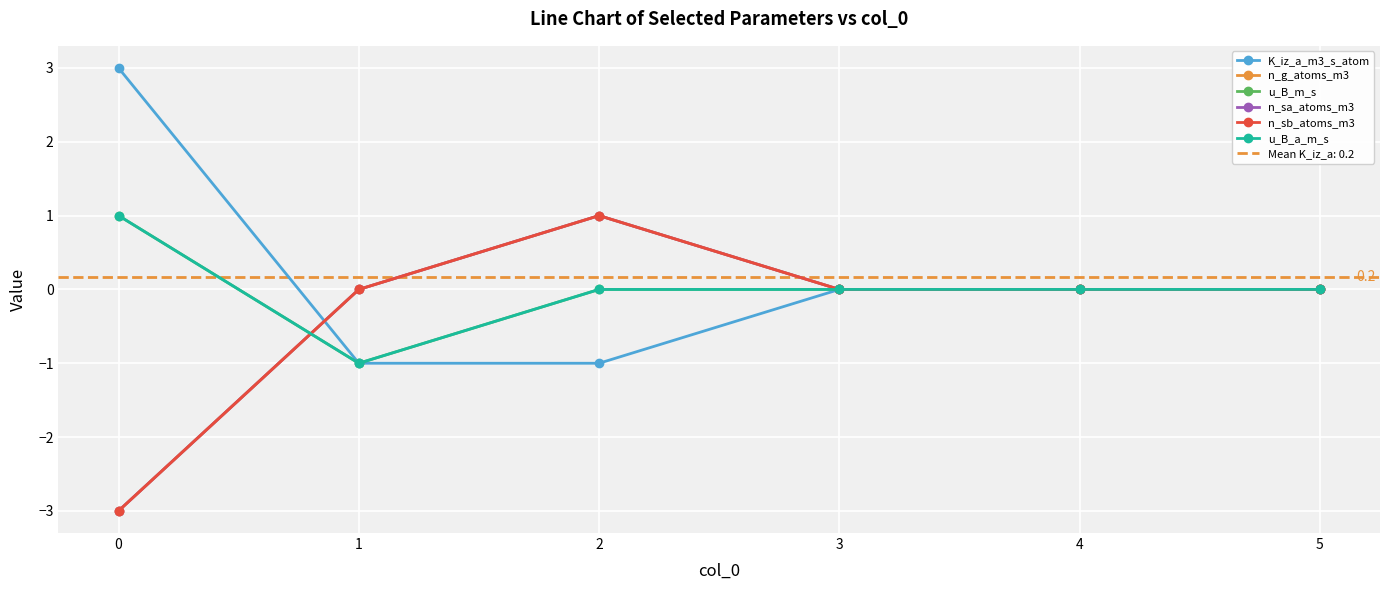

What is the minimum value for n_sa_atoms_m3?

-3